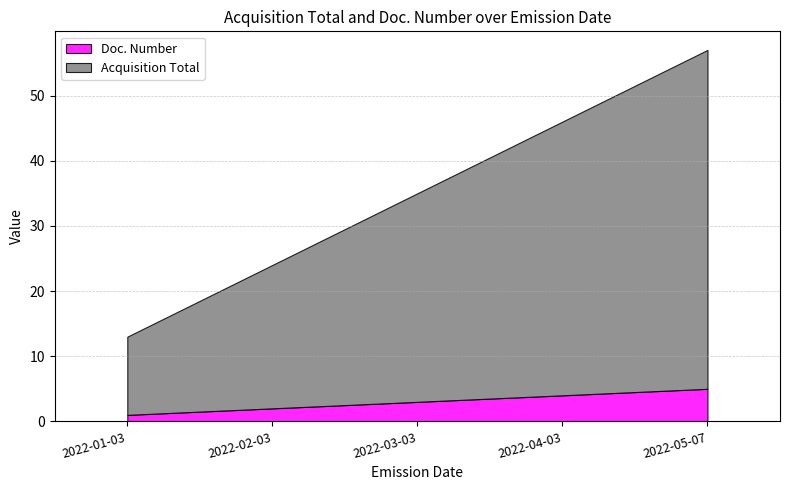

How many lines are shown in the chart?

2